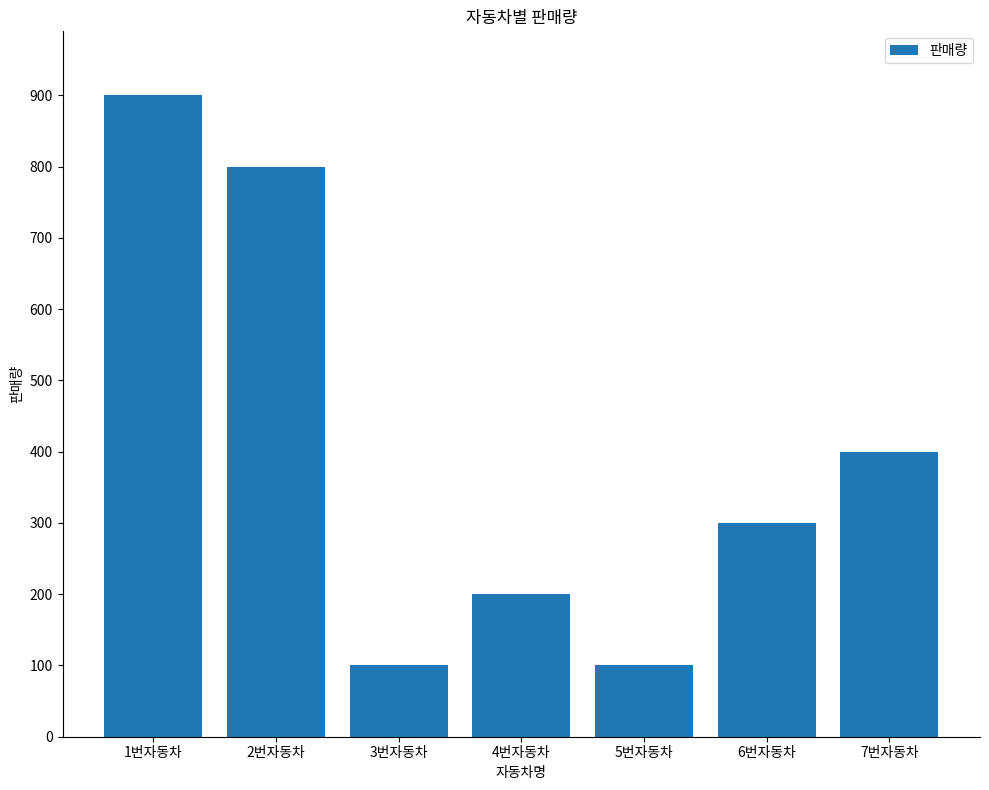

Reading left to right, list all the values displayed in this chart.

900	800	100	200	100	300	400